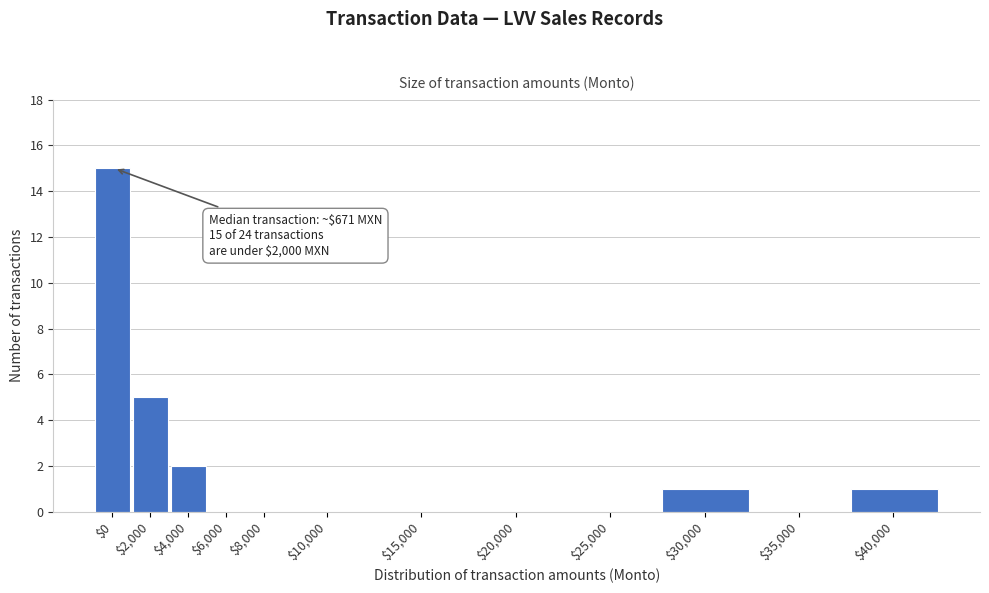

At which category does the chart reach its peak across all series?

$0